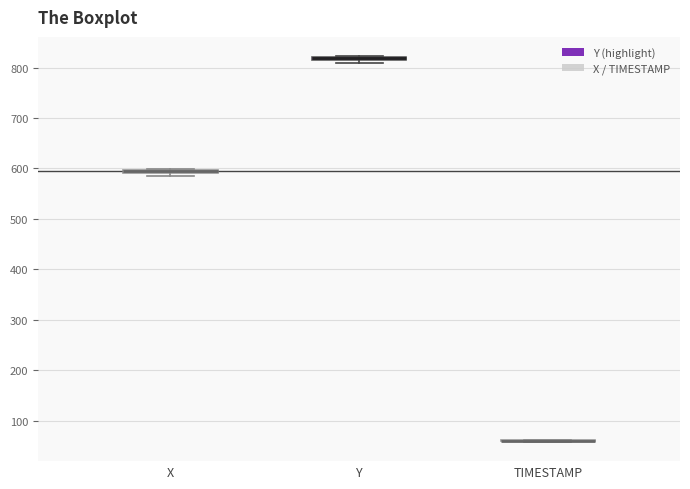

Where is the lower edge of the box for X on the y-axis? The values are not printed on the chart, so give them approximately, as read against the axis.

590